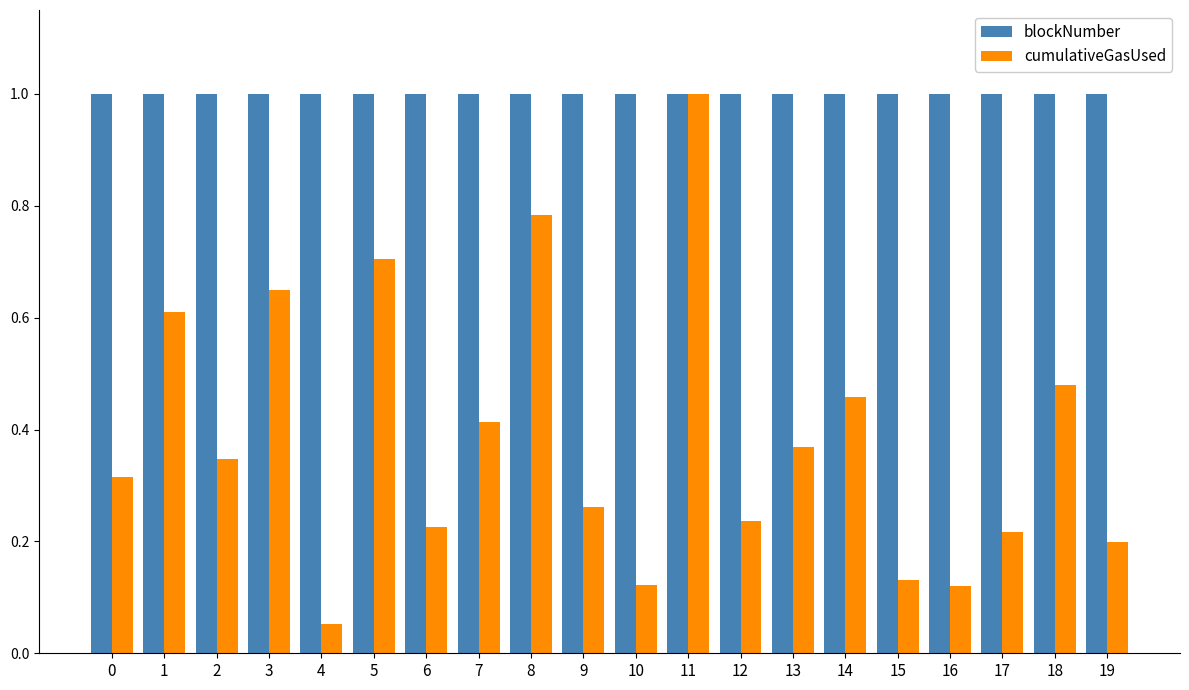

Which series has the widest spread of values?

cumulativeGasUsed